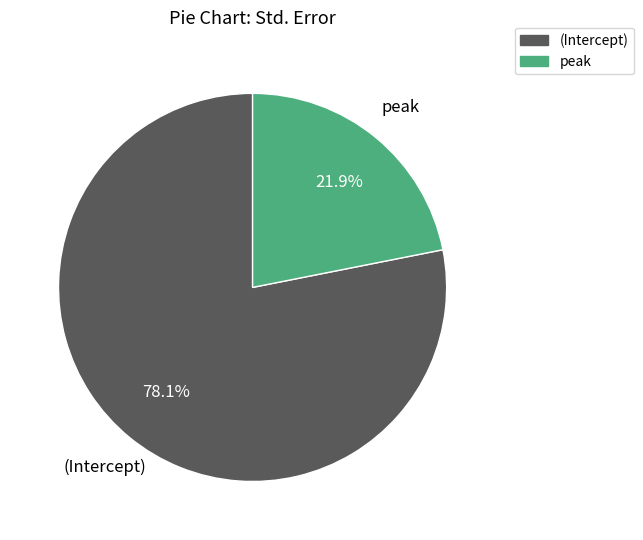

Between peak and (Intercept), which is larger?

(Intercept)